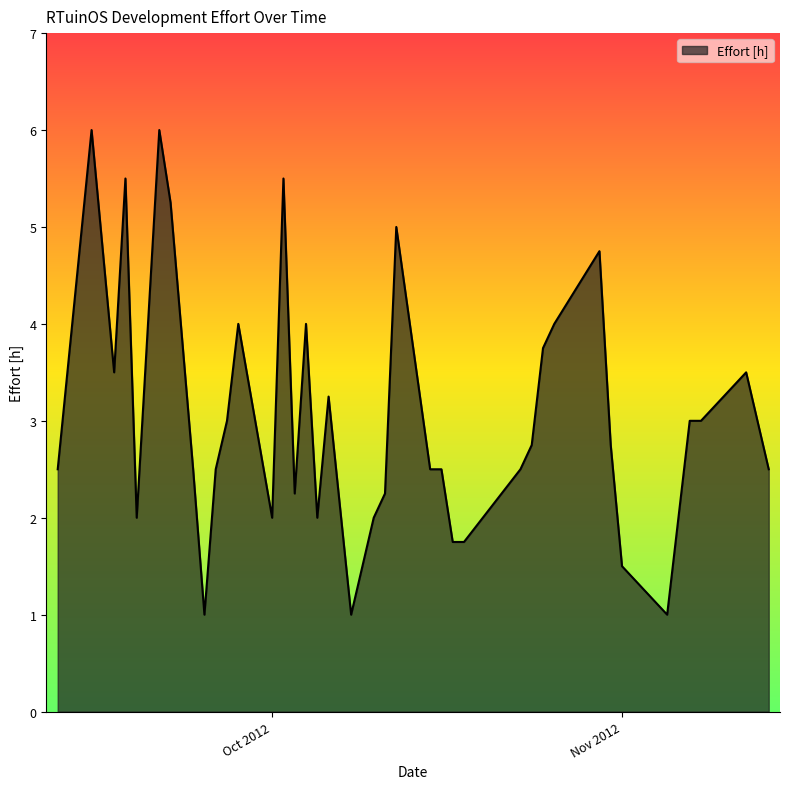

What is the smallest value displayed?

1.0